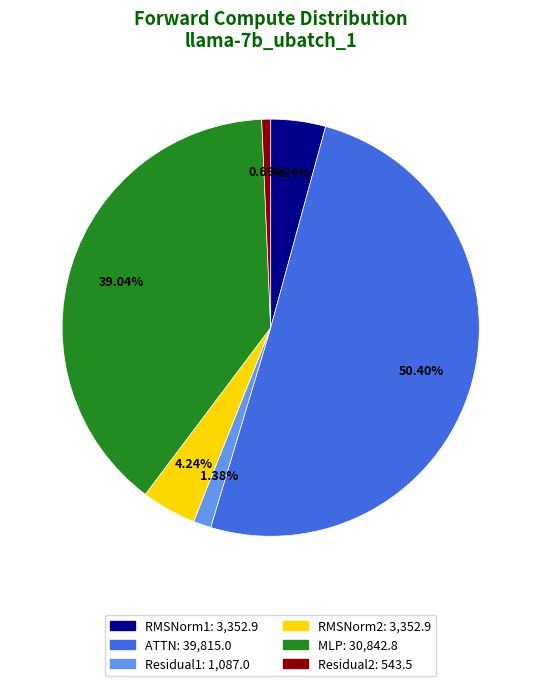

Does Residual2: 543.5 account for over 50% of the chart?

No